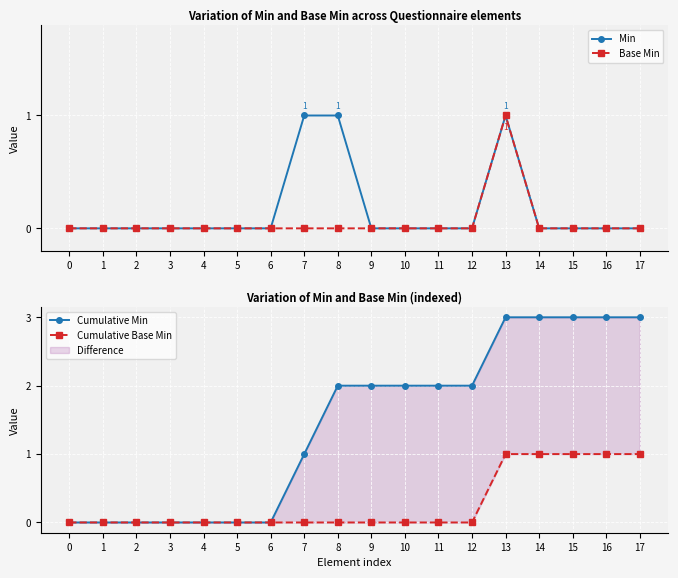

Is this an area chart (filled region under the line)?

No